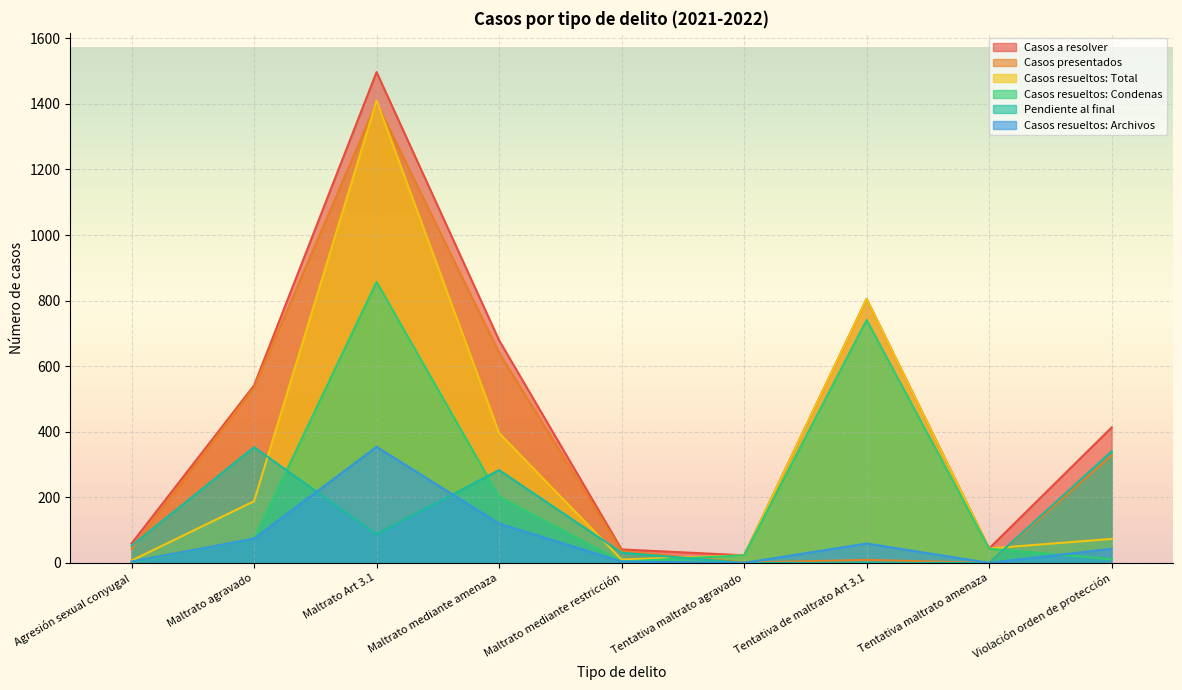

How many lines are shown in the chart?

6